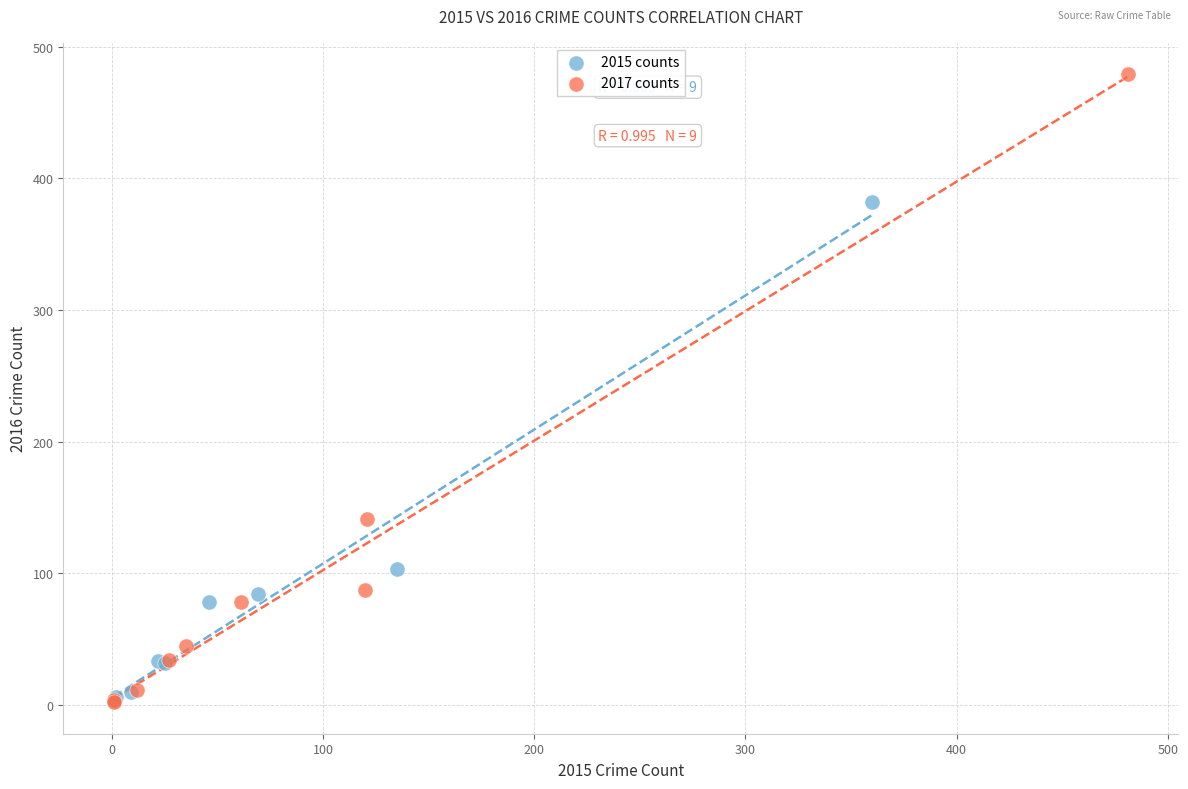

Which series has the largest Y range (max minus min)?

2017 counts